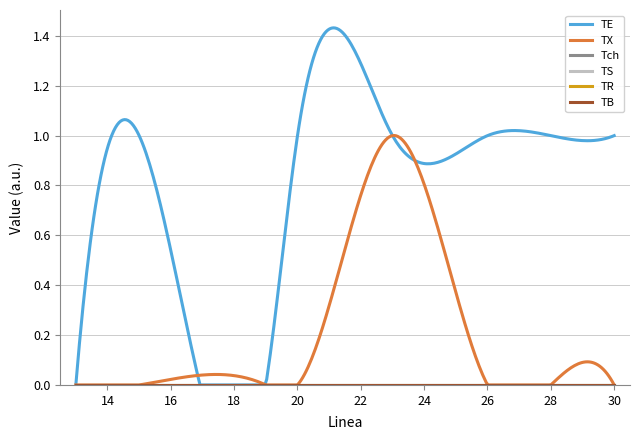

Does the chart display data point markers on the line(s)?

No